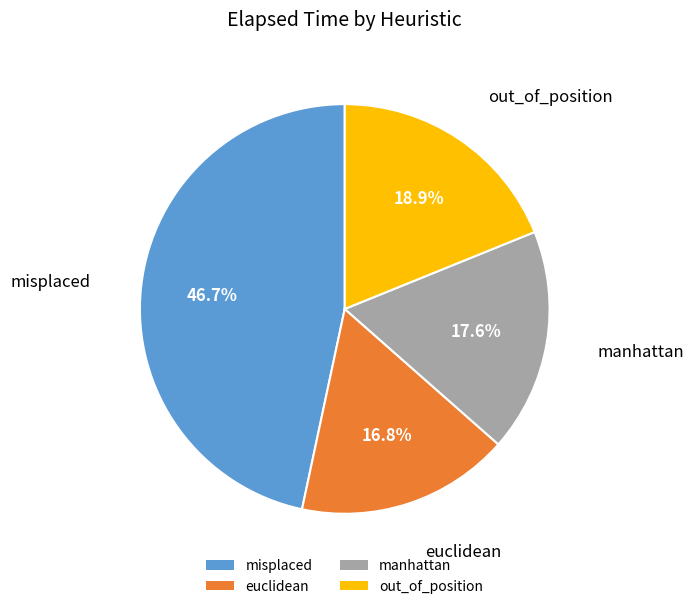

Count the number of slices in the pie.

4